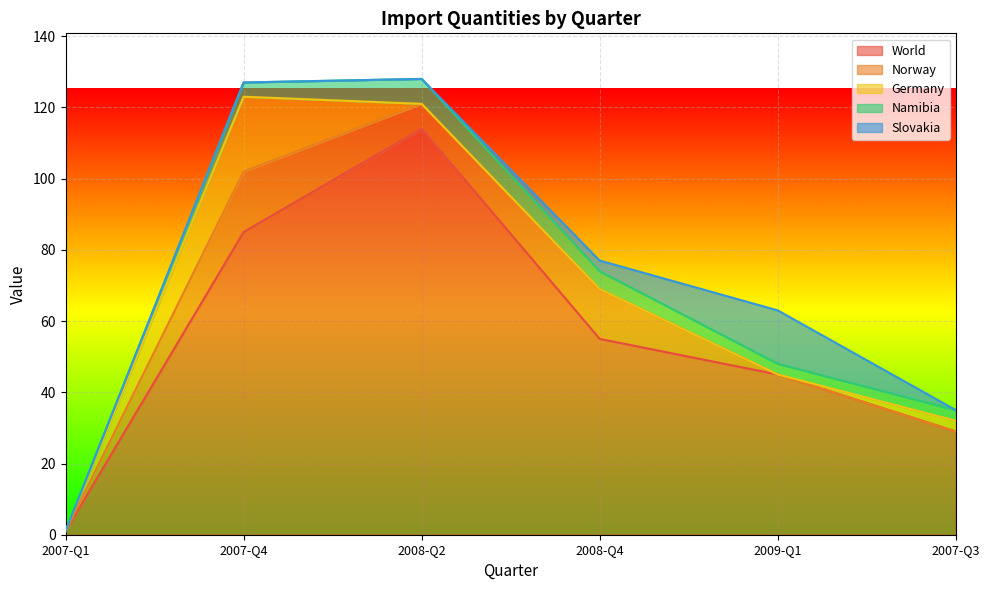

Reading left to right, extract all data points from this chart.

World: 2007-Q1=1	2007-Q4=85	2008-Q2=114	2008-Q4=55	2009-Q1=45	2007-Q3=29
Norway: 2007-Q1=0	2007-Q4=17	2008-Q2=7	2008-Q4=14	2009-Q1=0	2007-Q3=0
Germany: 2007-Q1=0	2007-Q4=21	2008-Q2=0	2008-Q4=0	2009-Q1=0	2007-Q3=3
Namibia: 2007-Q1=0	2007-Q4=4	2008-Q2=7	2008-Q4=5	2009-Q1=3	2007-Q3=3
Slovakia: 2007-Q1=0	2007-Q4=0	2008-Q2=0	2008-Q4=3	2009-Q1=15	2007-Q3=0